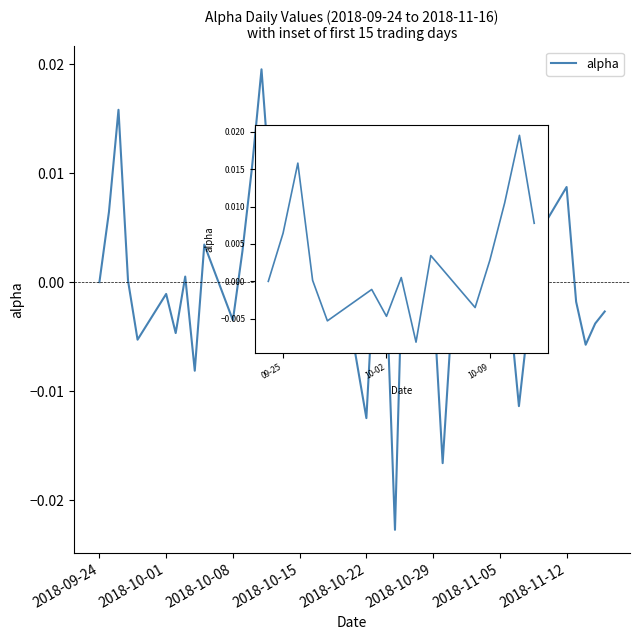

Where is the data nearest to the value 0?

2018-09-24